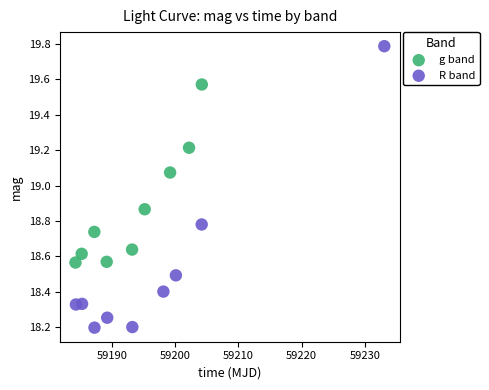

What are all the series names shown in the legend?

g band, R band